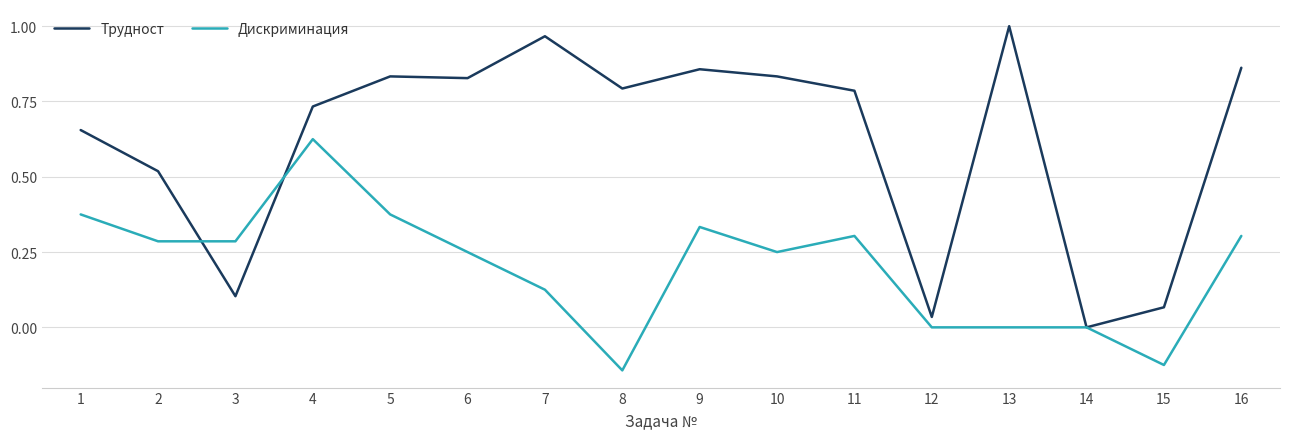

Which series has the widest spread of values?

Трудност